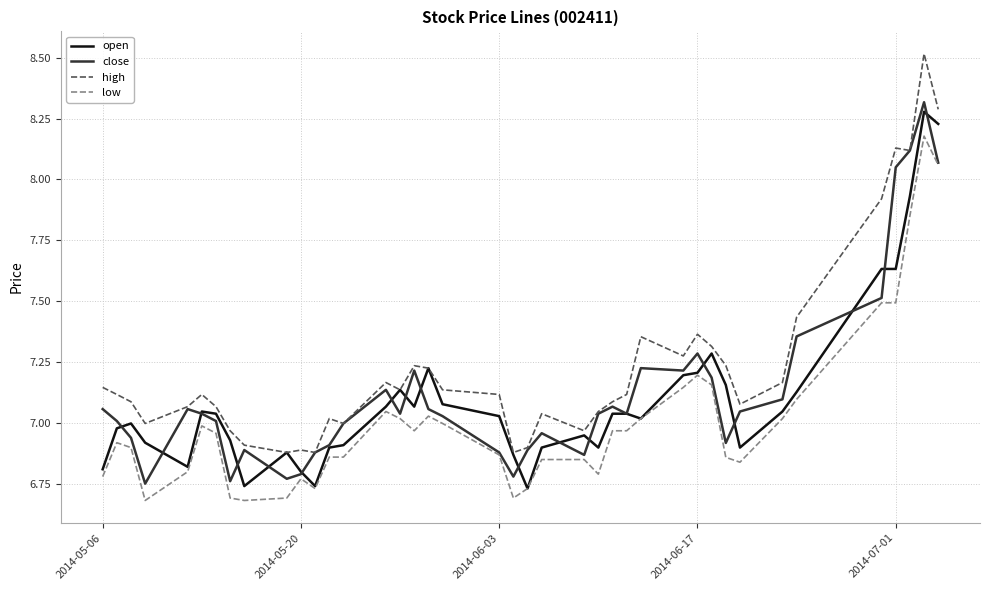

Which series has the largest total across all categories?

high